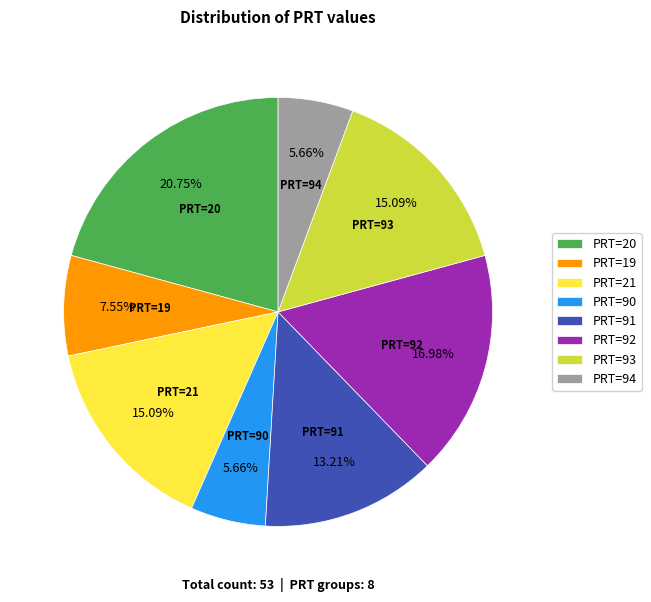

Does PRT=94 represent more than half of the total?

No